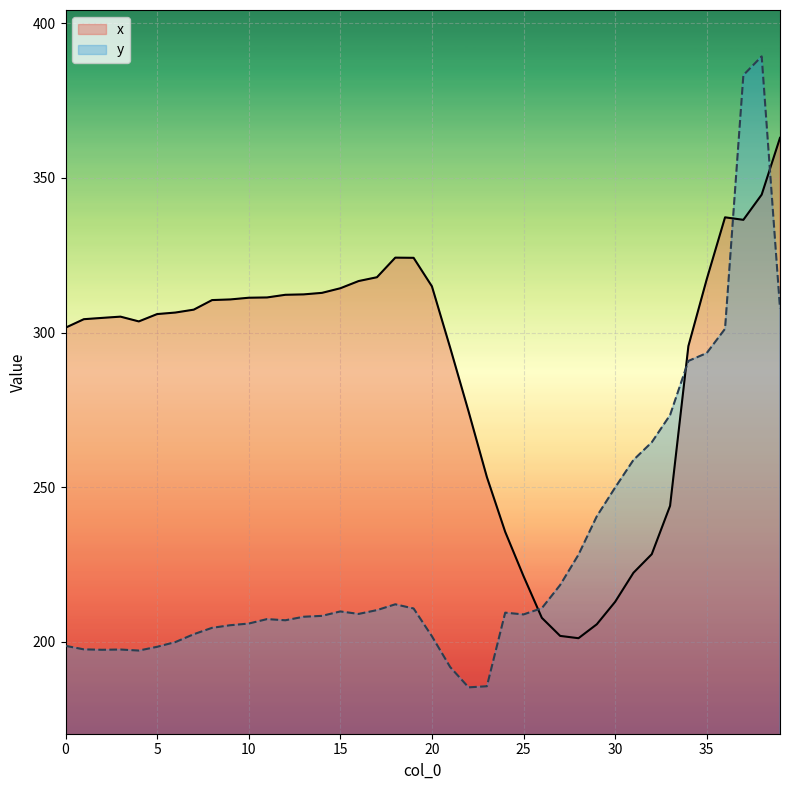

The x series shows 128.5 at 13. True or false?

False